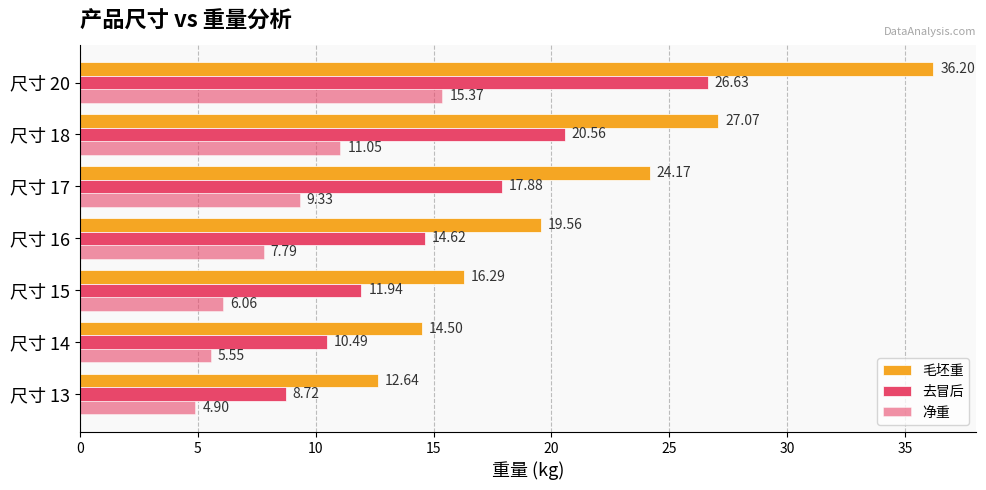

How many data points in 毛坯重 are less than 19?

3